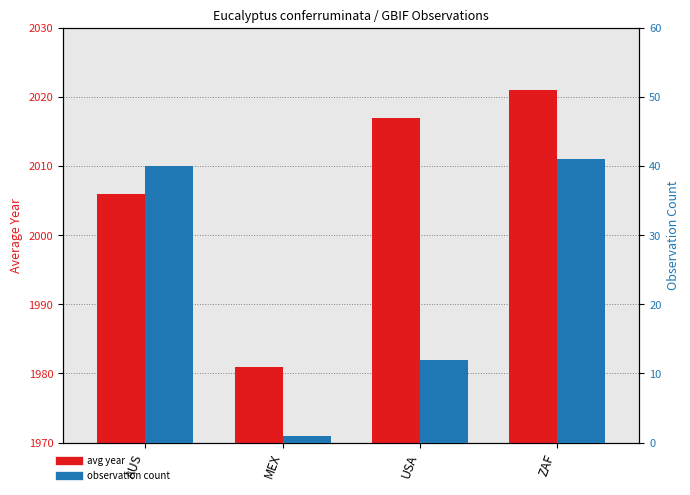

The value of observation count at AUS is 70. True or false?

False